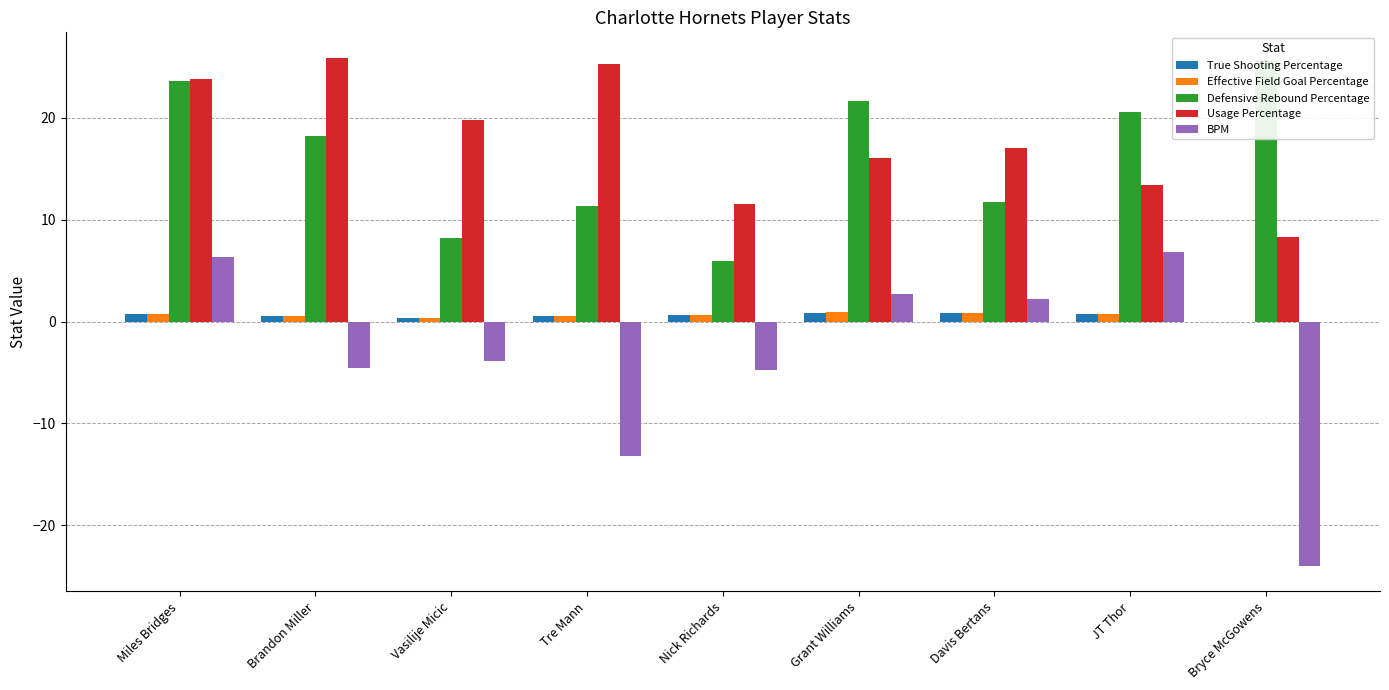

What is the total value across all series at Grant Williams?

42.3